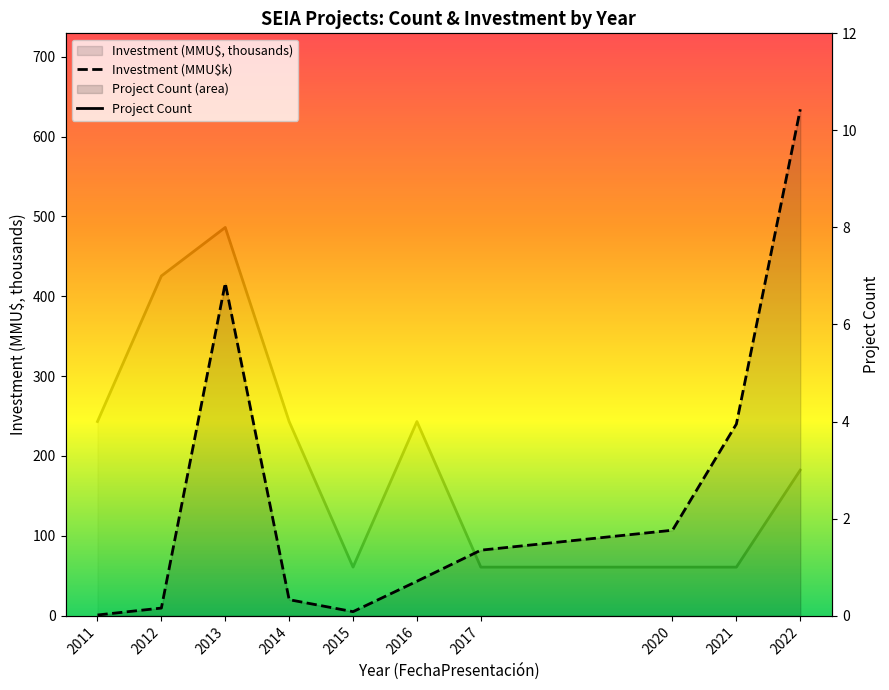

What is the average value of the Project Count series?

3.4